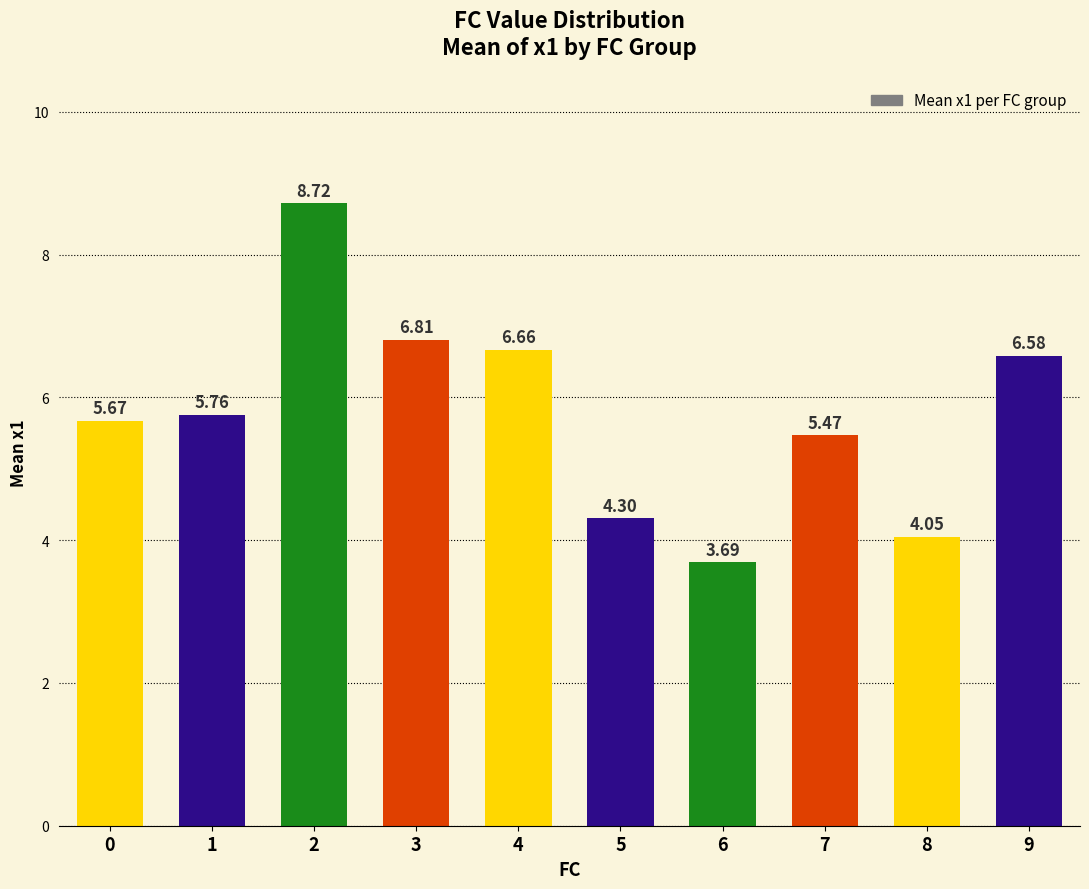

What is the difference between the values at 0 and 8?

1.6